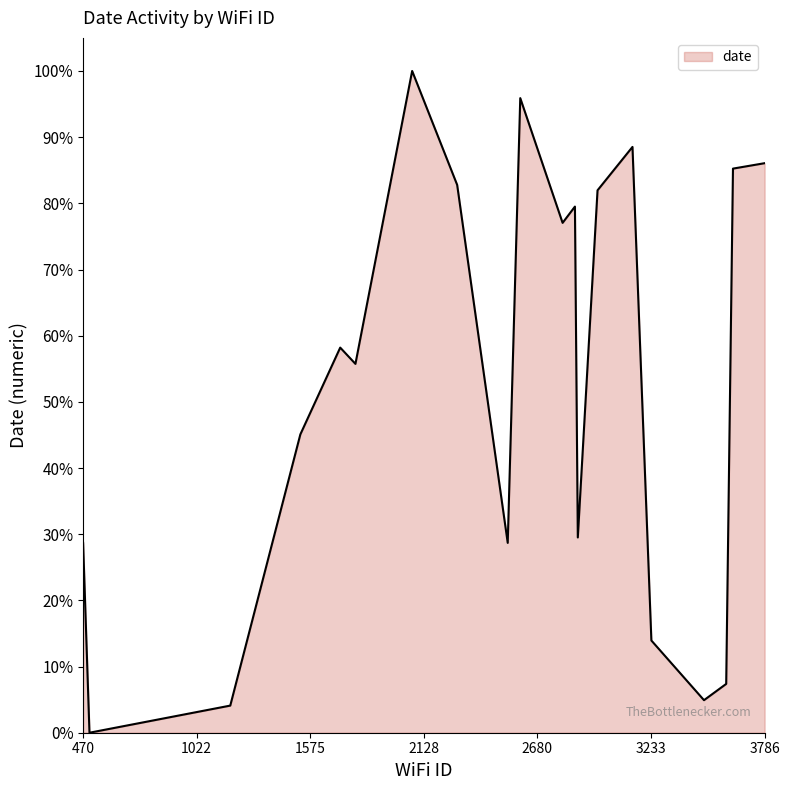

What is the greatest value displayed?

100.0